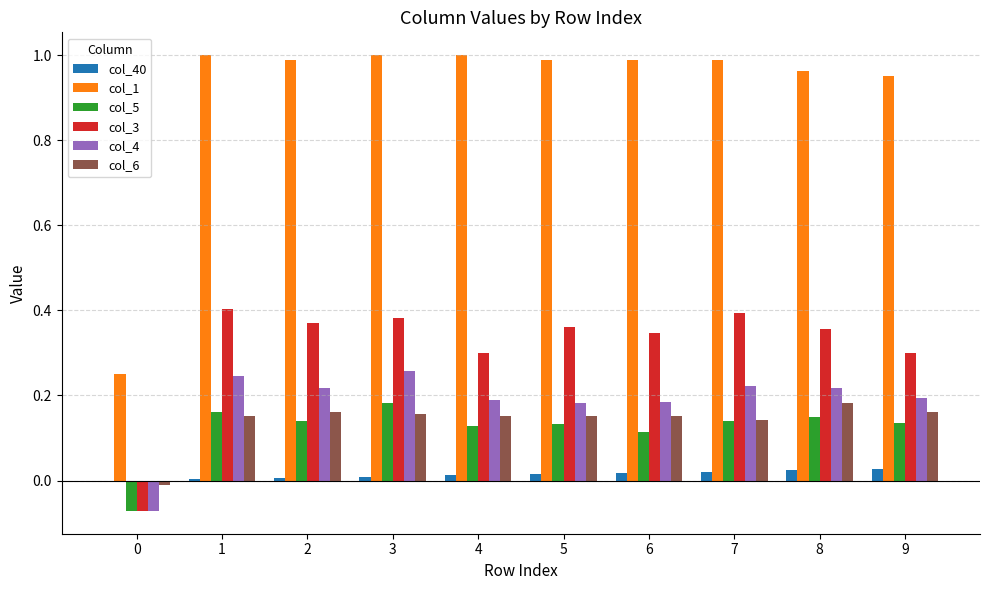

Does the chart contain stacked bars?

No